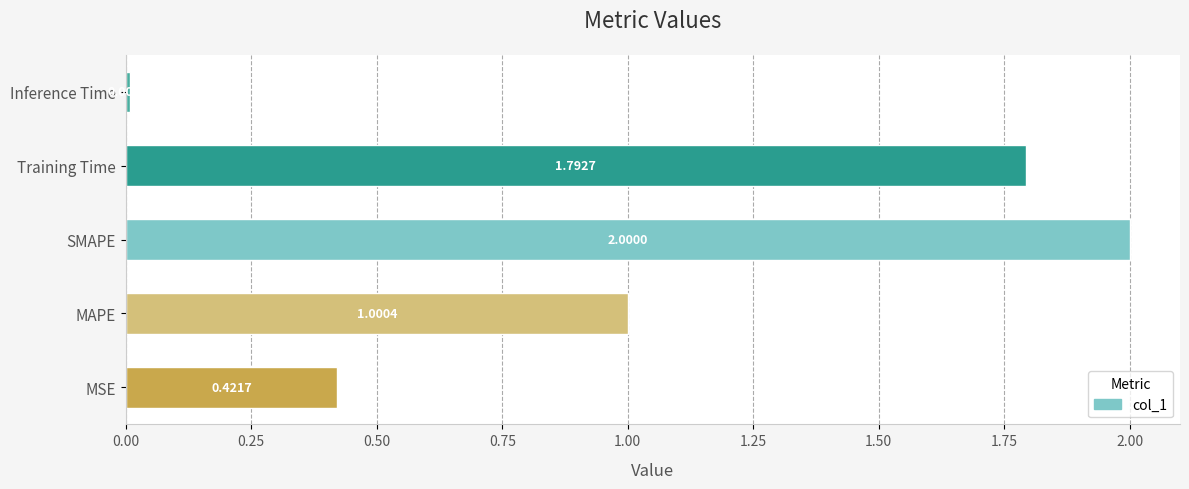

Which category has the lowest value across all series?

Inference Time